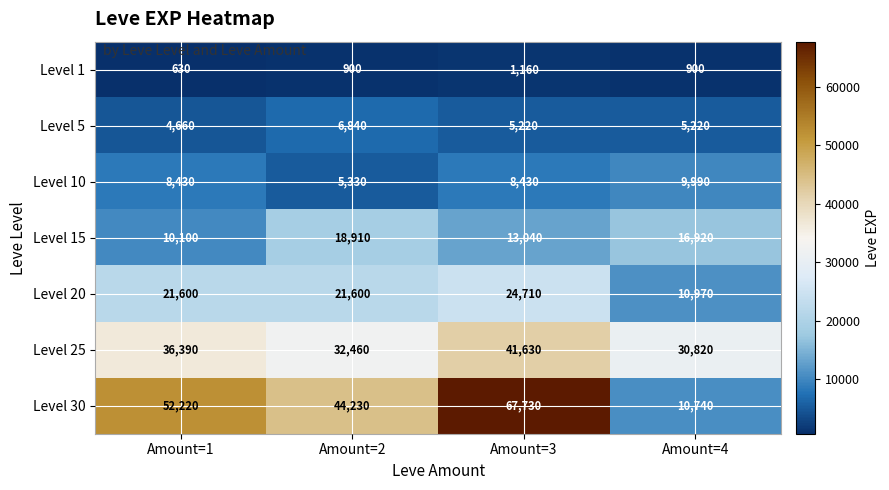

What is the total value across all series at Amount=4?

85560